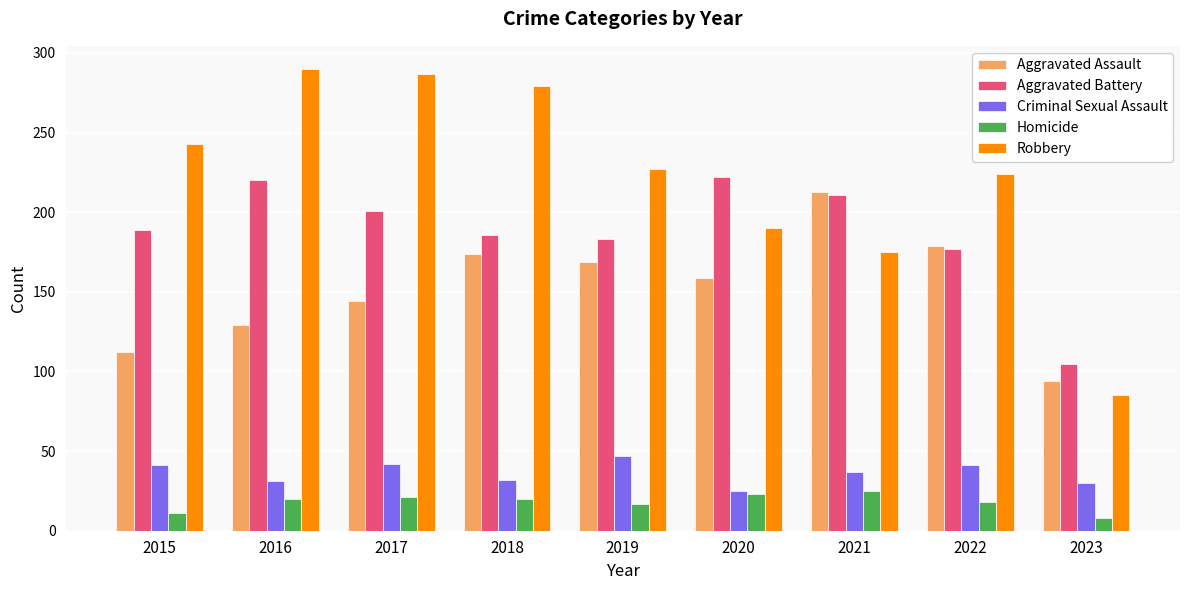

Is the value of Aggravated Battery at 2023 greater than the value of Robbery at 2016?

No